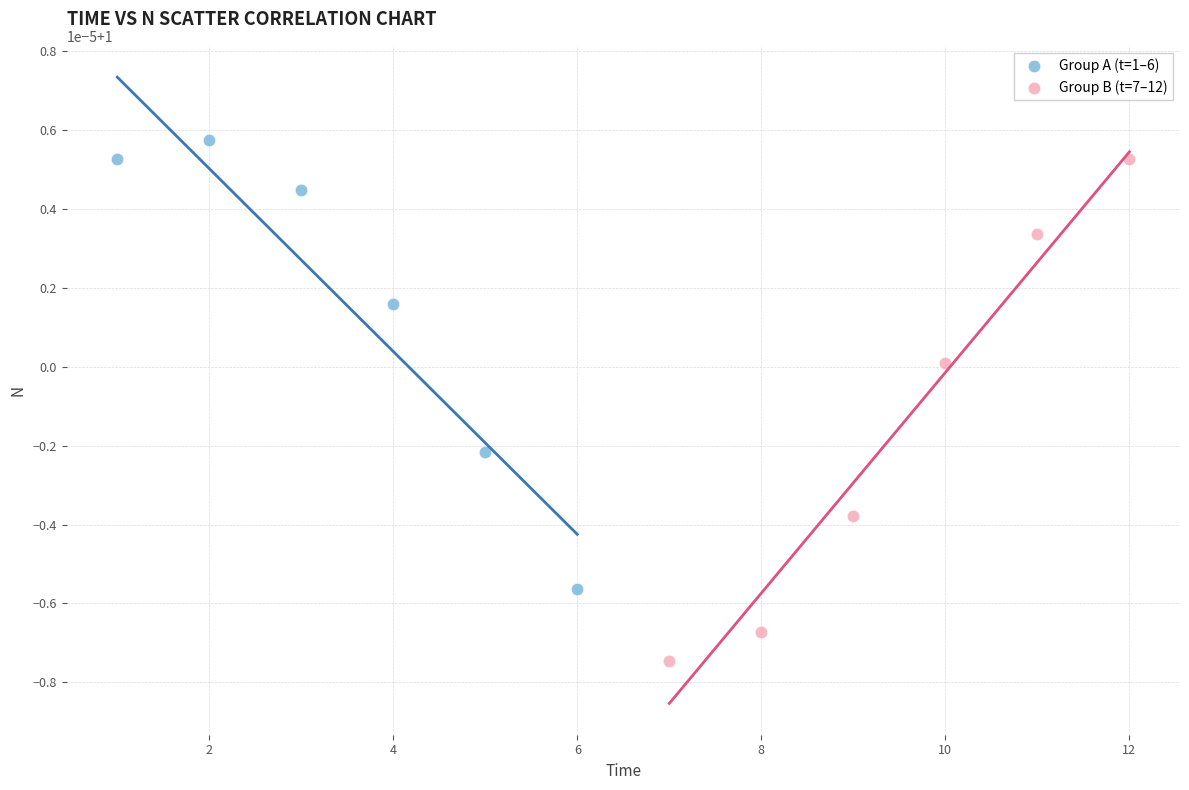

Which series has the largest Y range (max minus min)?

Group B (t=7–12)